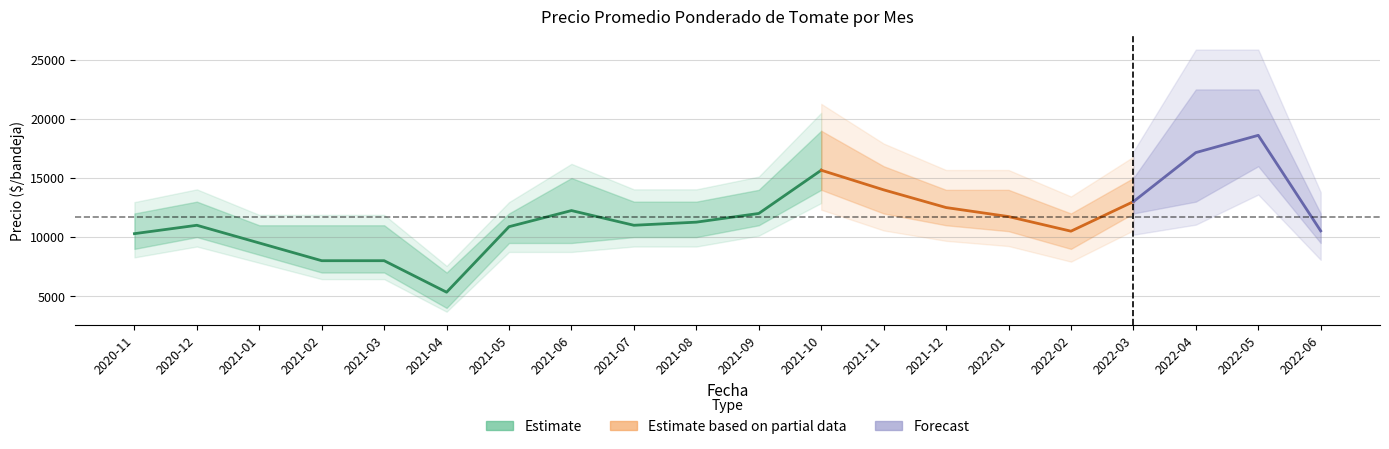

What is the difference between the second highest and minimum values in the Precio máximo series?

15500